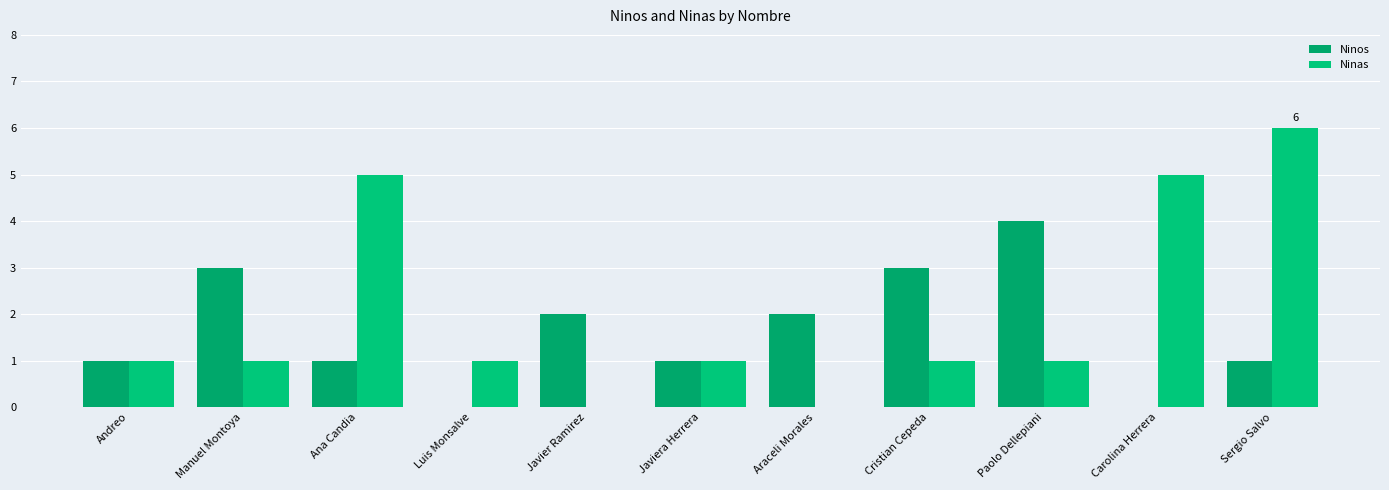

Does the chart contain stacked bars?

No